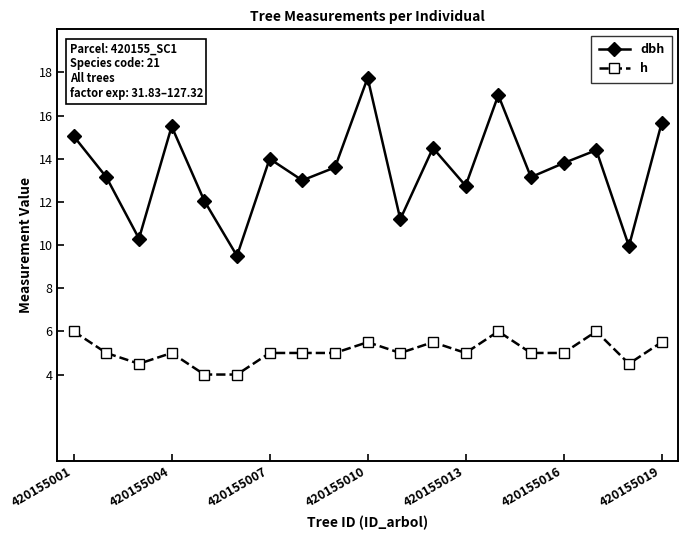

What is the difference between the second highest and second lowest values in the h series?

2.0